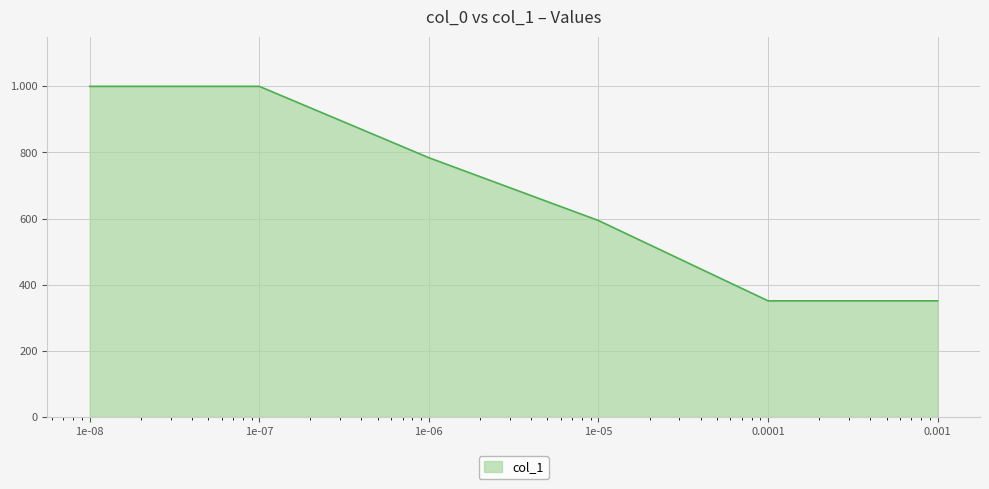

Does the chart display data point markers on the line(s)?

No